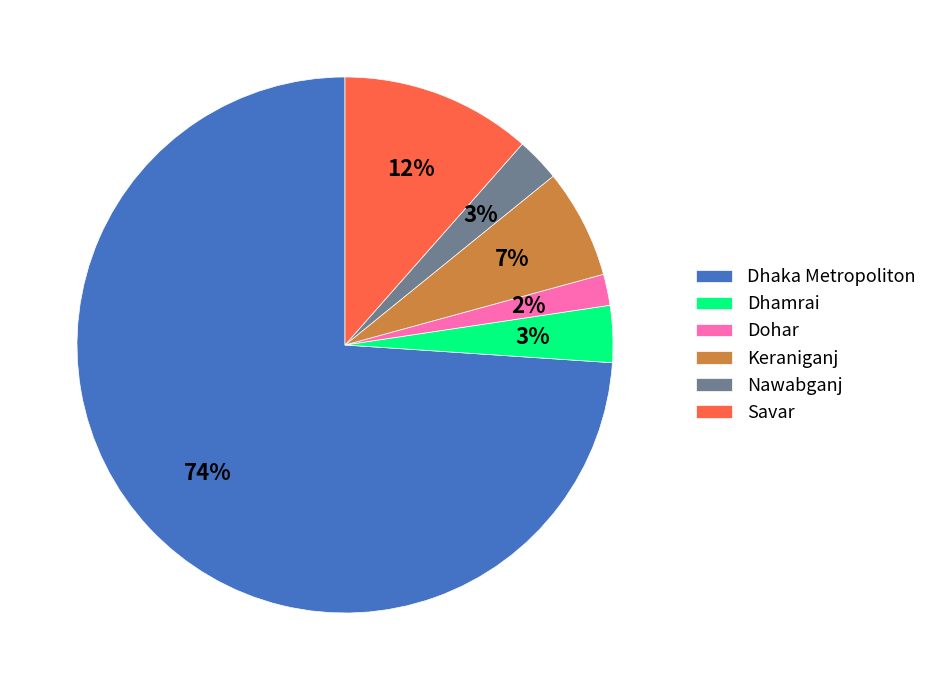

Does Dohar account for over 50% of the chart?

No